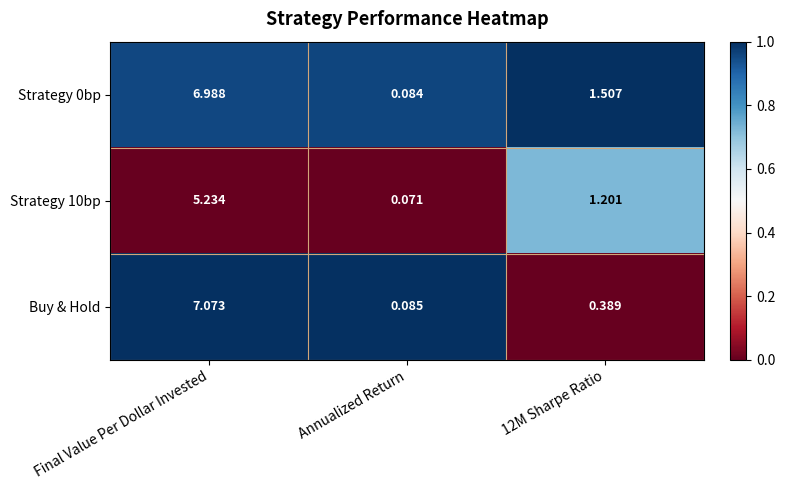

Where does the Strategy 10bp series first go above 1?

Final Value Per Dollar Invested